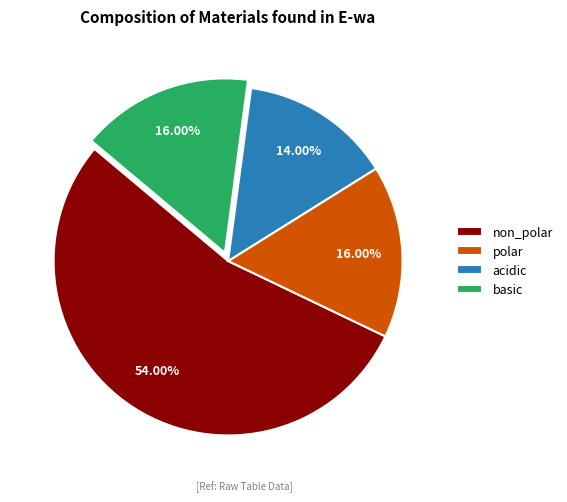

Which has a higher value, non_polar or basic?

non_polar